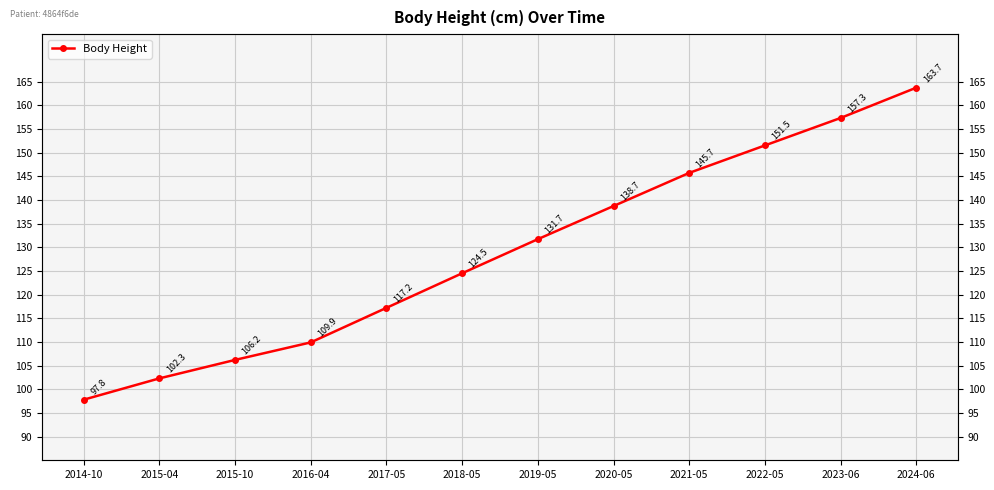

What is the difference between the values at 2016-04 and 2014-10?

12.1